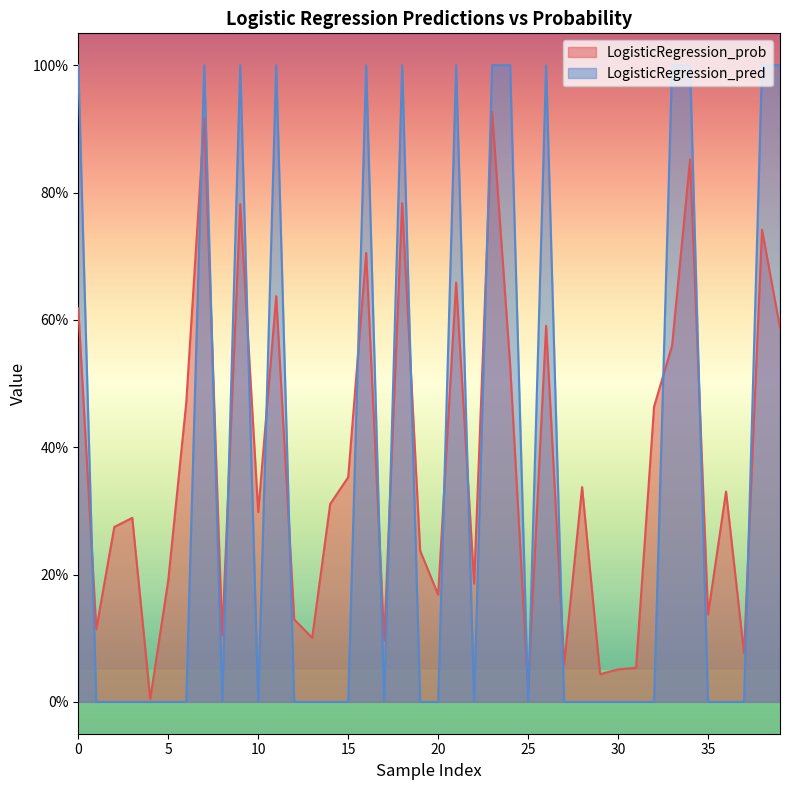

At 29, list the series in order from largest to smallest.

LogisticRegression_prob, LogisticRegression_pred